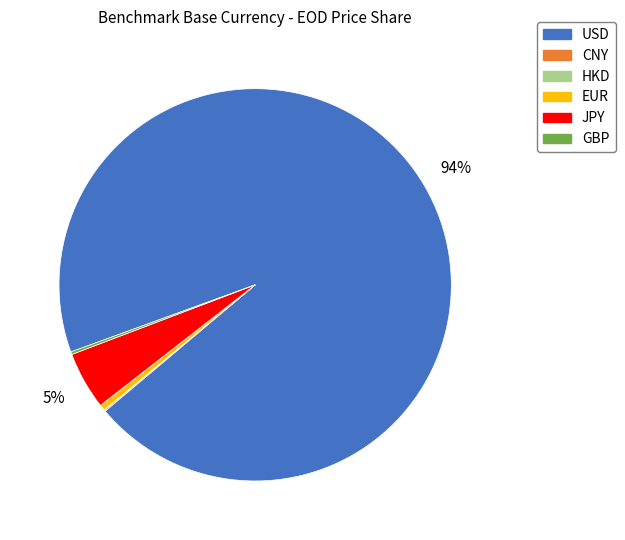

Which category accounts for the majority?

USD